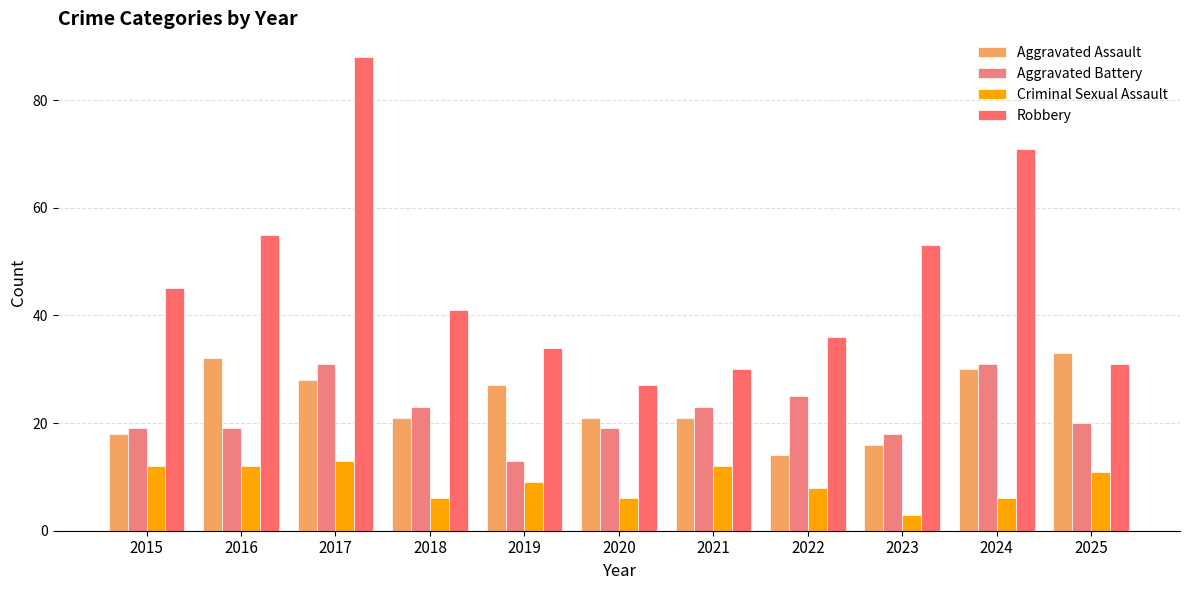

What is the spread (max minus min) of values at 2020?

21